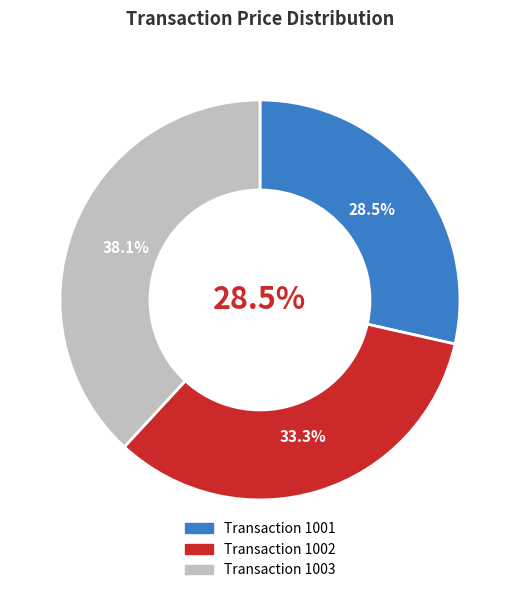

To the nearest percent, what is the difference between the 1003 and 1001 slice percentages?

10%